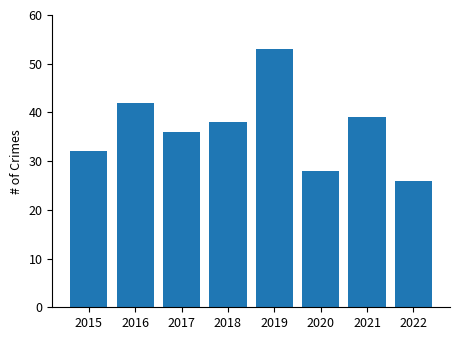

At which label is the value closest to 39?

2021